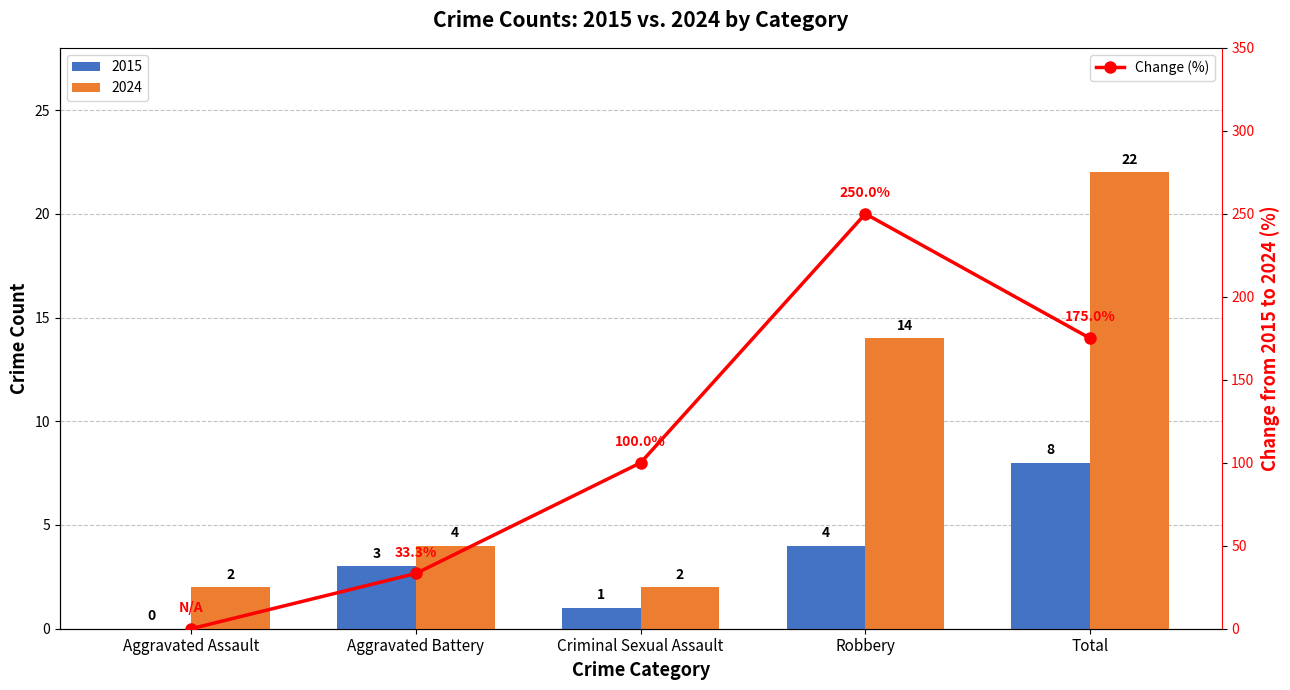

Reading left to right, extract all data points from this chart.

Aggravated Assault=0.0	Aggravated Battery=33.3	Criminal Sexual Assault=100.0	Robbery=250.0	Total=175.0